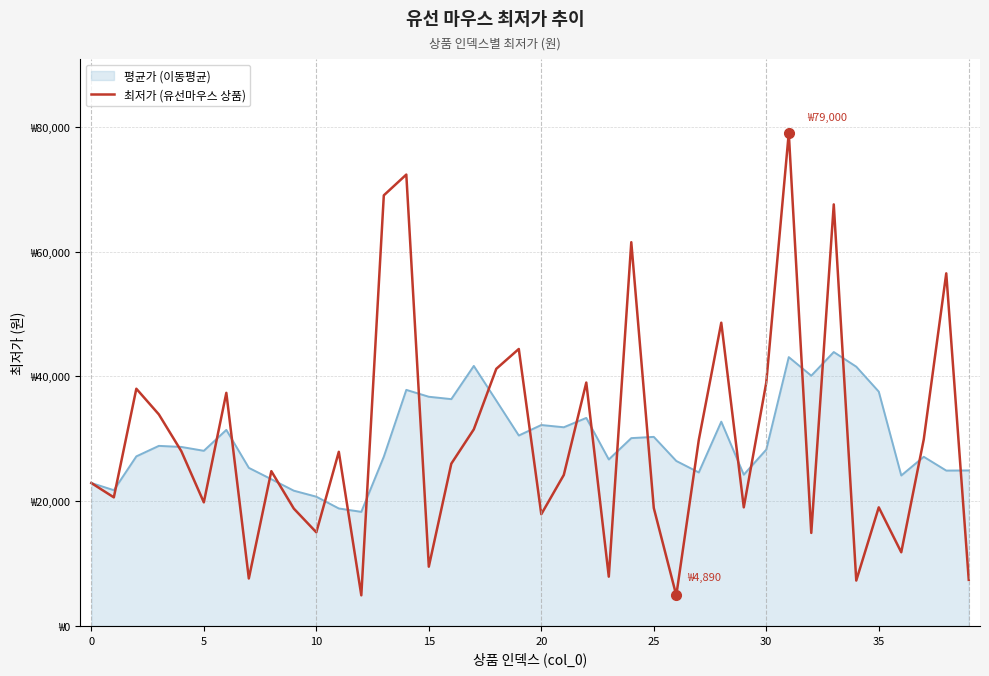

What are all the series names shown in the legend?

평균가 (이동평균), 최저가 (유선마우스 상품)